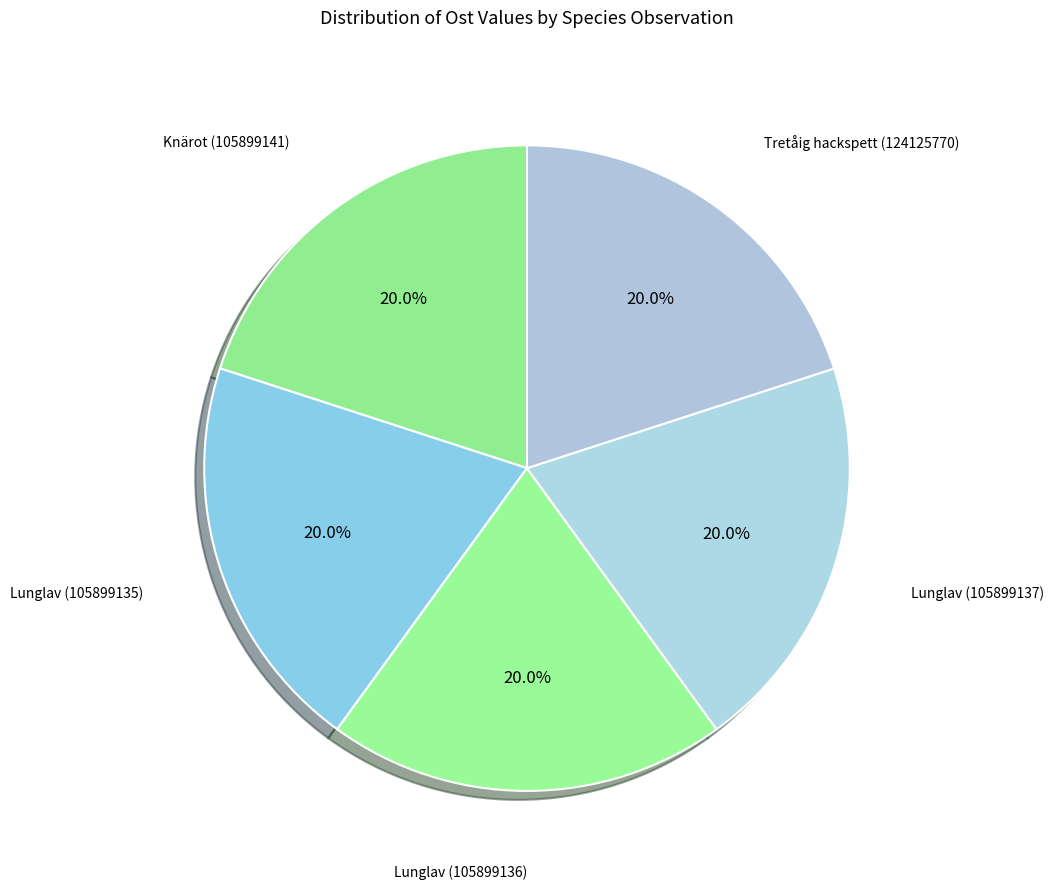

What percentage do Knärot (105899141) and Lunglav (105899137) together represent?

40.0%